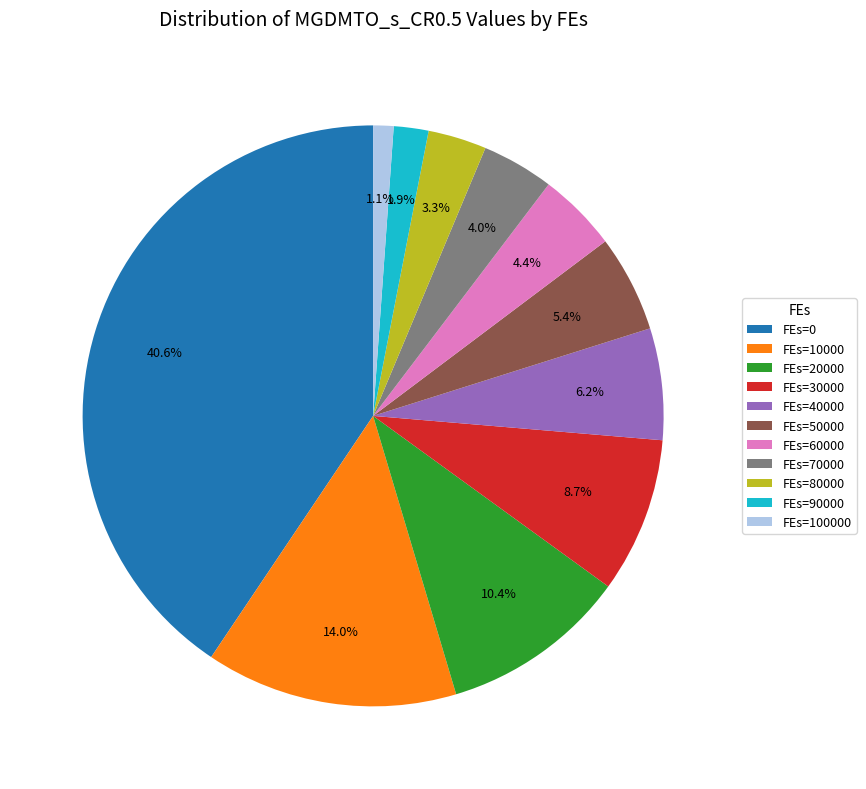

Which category has the biggest portion of the pie?

FEs=0